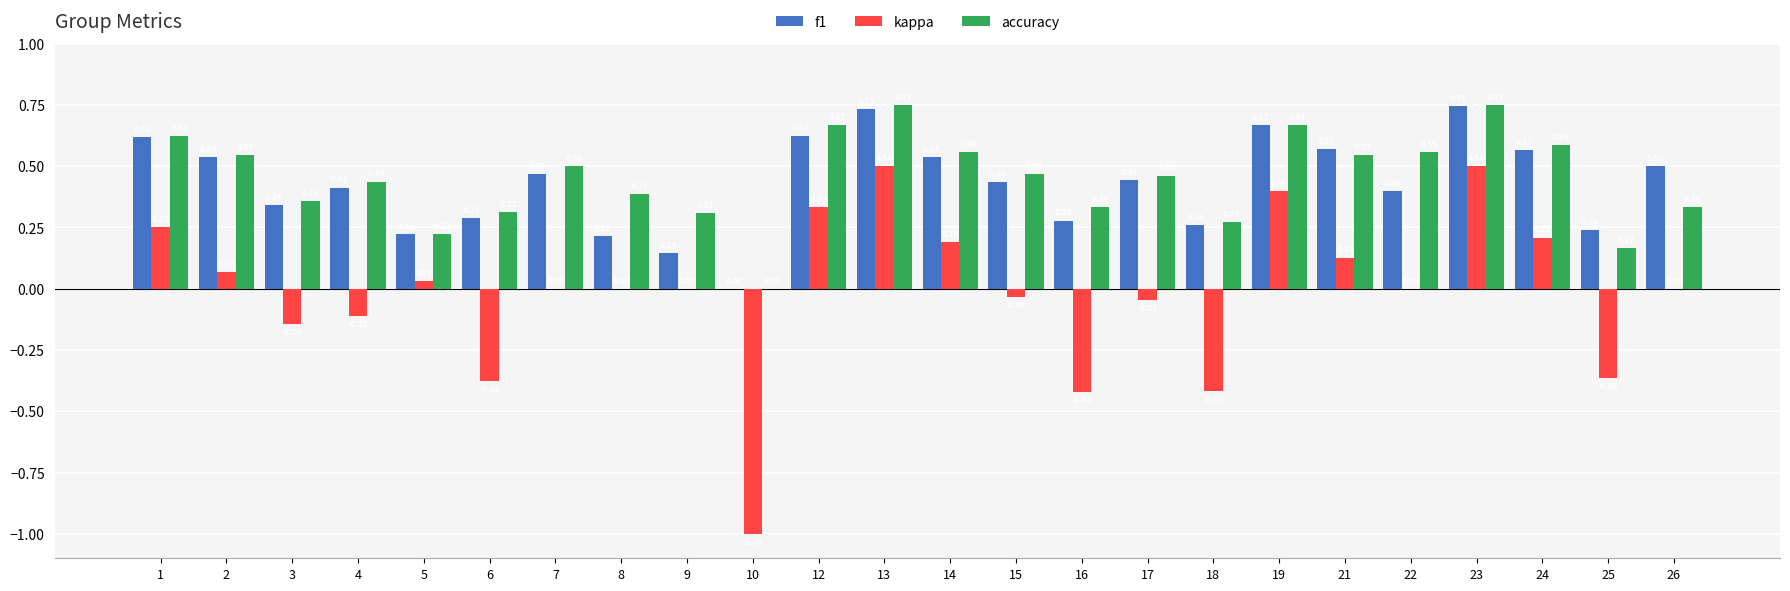

Is the value of accuracy at 7 greater than the value of f1 at 7?

Yes